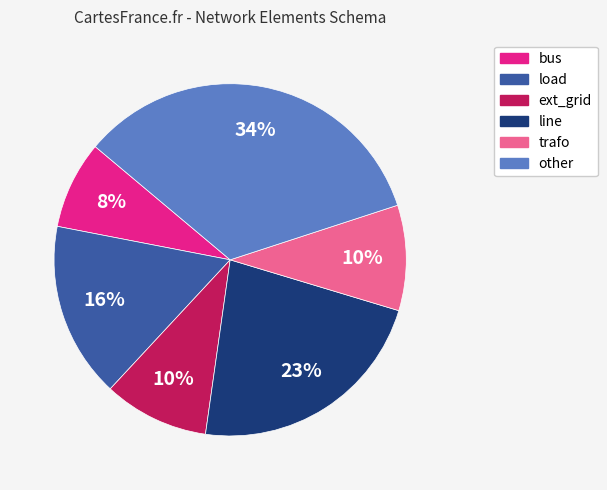

To the nearest percent, what portion does ext_grid represent?

10%